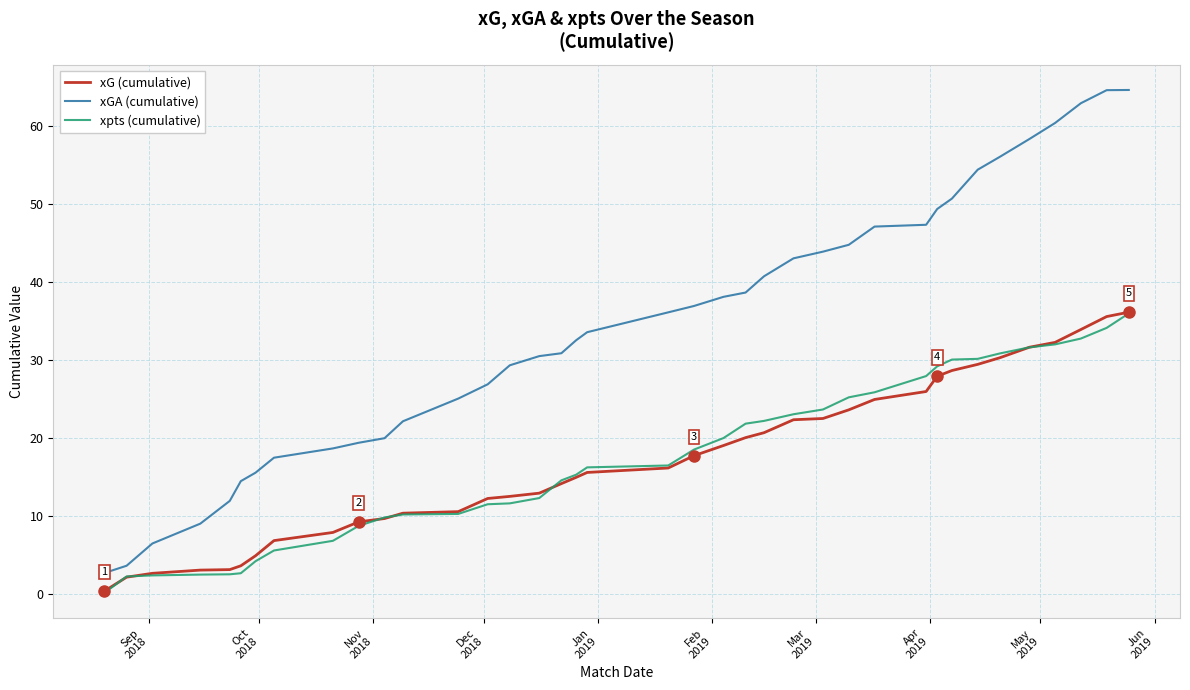

True or false: xG (cumulative) and xGA (cumulative) cross at least once.

False